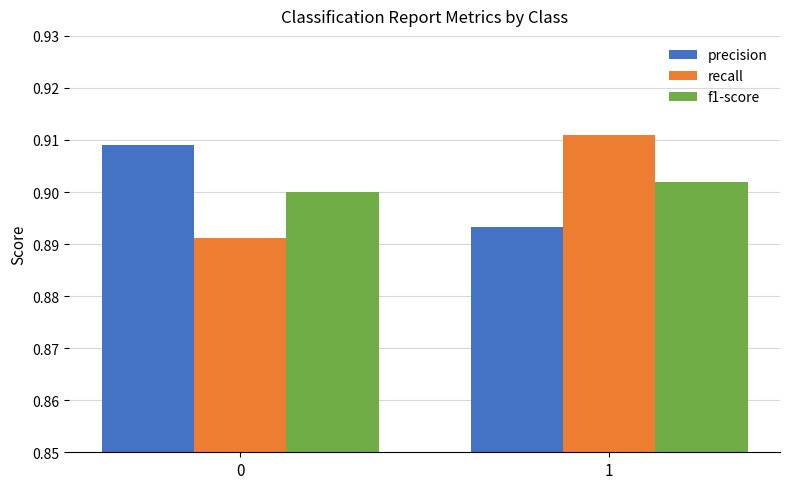

How many bars are there in total?

6